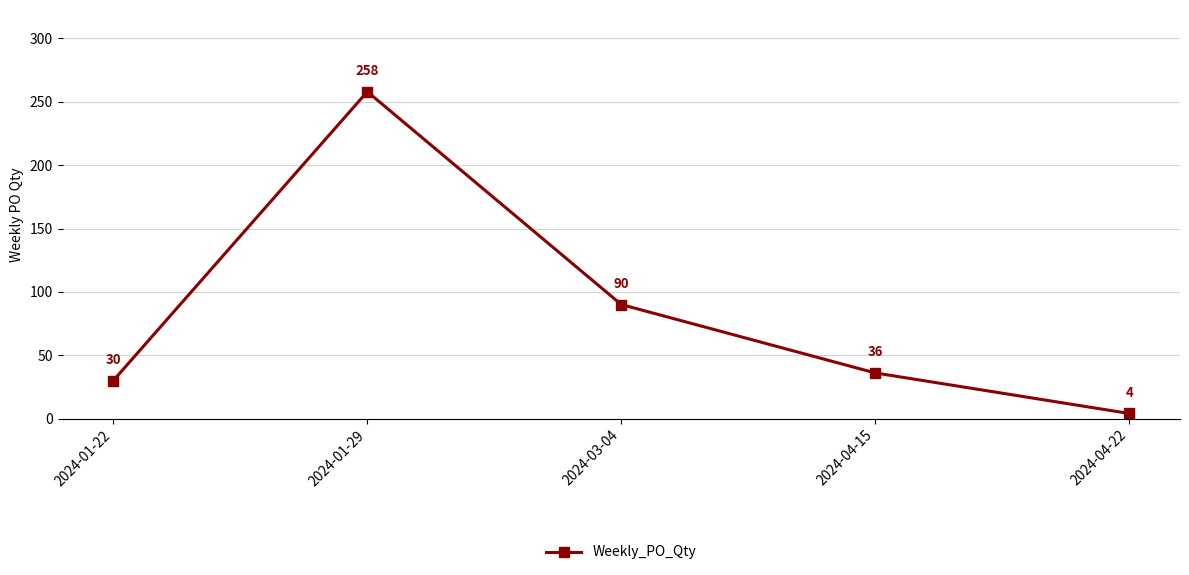

What is the smallest value displayed?

4